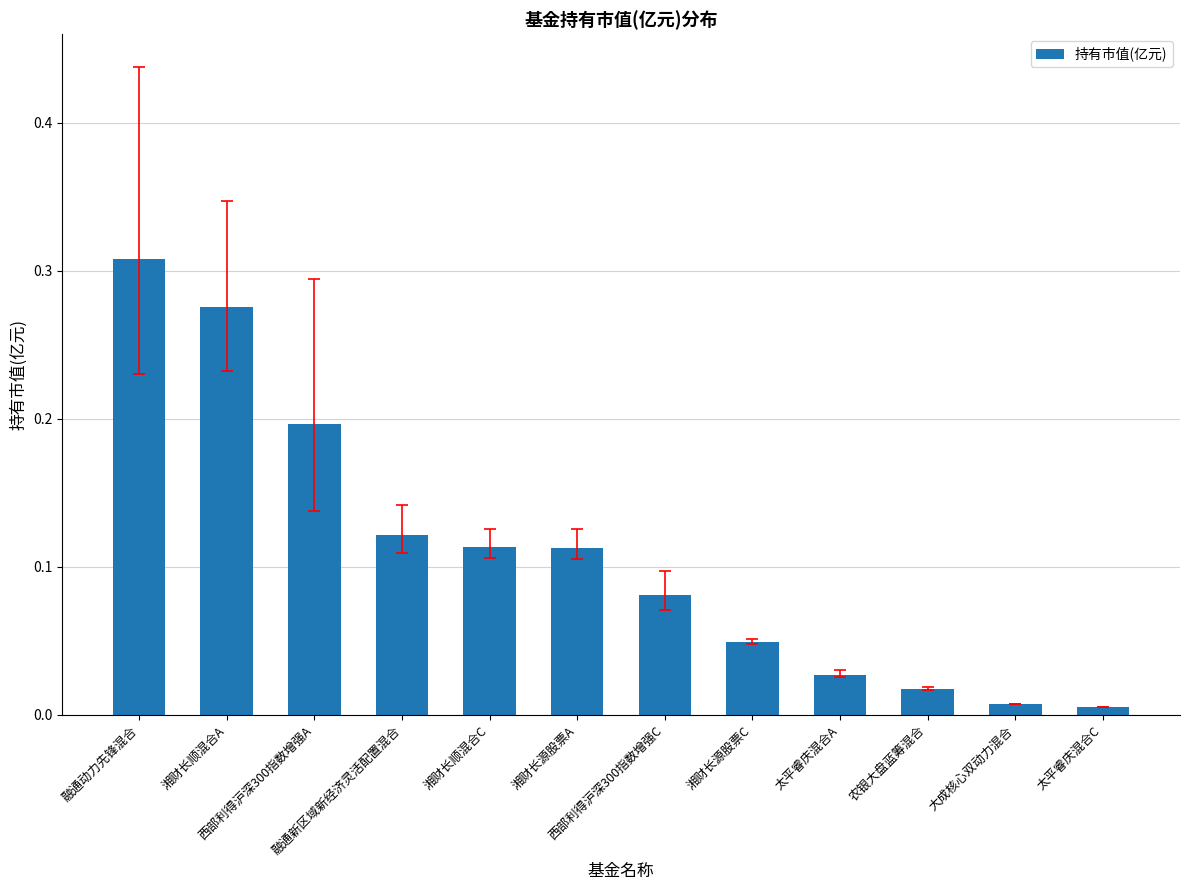

What is the sum of all values?

1.3